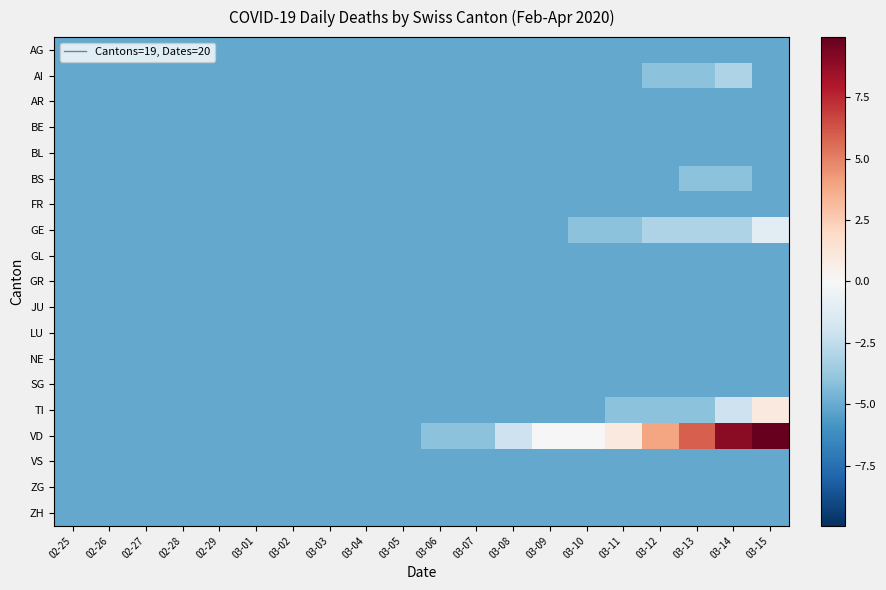

Reading left to right, extract all data points from this chart.

AG: 02-25=-5.1	02-26=-5.1	02-27=-5.1	02-28=-5.1	02-29=-5.1	03-01=-5.1	03-02=-5.1	03-03=-5.1	03-04=-5.1	03-05=-5.1	03-06=-5.1	03-07=-5.1	03-08=-5.1	03-09=-5.1	03-10=-5.1	03-11=-5.1	03-12=-5.1	03-13=-5.1	03-14=-5.1	03-15=-5.1
AI: 02-25=-5.1	02-26=-5.1	02-27=-5.1	02-28=-5.1	02-29=-5.1	03-01=-5.1	03-02=-5.1	03-03=-5.1	03-04=-5.1	03-05=-5.1	03-06=-5.1	03-07=-5.1	03-08=-5.1	03-09=-5.1	03-10=-5.1	03-11=-5.1	03-12=-4.1	03-13=-4.1	03-14=-3.1	03-15=-5.1
AR: 02-25=-5.1	02-26=-5.1	02-27=-5.1	02-28=-5.1	02-29=-5.1	03-01=-5.1	03-02=-5.1	03-03=-5.1	03-04=-5.1	03-05=-5.1	03-06=-5.1	03-07=-5.1	03-08=-5.1	03-09=-5.1	03-10=-5.1	03-11=-5.1	03-12=-5.1	03-13=-5.1	03-14=-5.1	03-15=-5.1
BE: 02-25=-5.1	02-26=-5.1	02-27=-5.1	02-28=-5.1	02-29=-5.1	03-01=-5.1	03-02=-5.1	03-03=-5.1	03-04=-5.1	03-05=-5.1	03-06=-5.1	03-07=-5.1	03-08=-5.1	03-09=-5.1	03-10=-5.1	03-11=-5.1	03-12=-5.1	03-13=-5.1	03-14=-5.1	03-15=-5.1
BL: 02-25=-5.1	02-26=-5.1	02-27=-5.1	02-28=-5.1	02-29=-5.1	03-01=-5.1	03-02=-5.1	03-03=-5.1	03-04=-5.1	03-05=-5.1	03-06=-5.1	03-07=-5.1	03-08=-5.1	03-09=-5.1	03-10=-5.1	03-11=-5.1	03-12=-5.1	03-13=-5.1	03-14=-5.1	03-15=-5.1
BS: 02-25=-5.1	02-26=-5.1	02-27=-5.1	02-28=-5.1	02-29=-5.1	03-01=-5.1	03-02=-5.1	03-03=-5.1	03-04=-5.1	03-05=-5.1	03-06=-5.1	03-07=-5.1	03-08=-5.1	03-09=-5.1	03-10=-5.1	03-11=-5.1	03-12=-5.1	03-13=-4.1	03-14=-4.1	03-15=-5.1
FR: 02-25=-5.1	02-26=-5.1	02-27=-5.1	02-28=-5.1	02-29=-5.1	03-01=-5.1	03-02=-5.1	03-03=-5.1	03-04=-5.1	03-05=-5.1	03-06=-5.1	03-07=-5.1	03-08=-5.1	03-09=-5.1	03-10=-5.1	03-11=-5.1	03-12=-5.1	03-13=-5.1	03-14=-5.1	03-15=-5.1
GE: 02-25=-5.1	02-26=-5.1	02-27=-5.1	02-28=-5.1	02-29=-5.1	03-01=-5.1	03-02=-5.1	03-03=-5.1	03-04=-5.1	03-05=-5.1	03-06=-5.1	03-07=-5.1	03-08=-5.1	03-09=-5.1	03-10=-4.1	03-11=-4.1	03-12=-3.1	03-13=-3.1	03-14=-3.1	03-15=-1.1
GL: 02-25=-5.1	02-26=-5.1	02-27=-5.1	02-28=-5.1	02-29=-5.1	03-01=-5.1	03-02=-5.1	03-03=-5.1	03-04=-5.1	03-05=-5.1	03-06=-5.1	03-07=-5.1	03-08=-5.1	03-09=-5.1	03-10=-5.1	03-11=-5.1	03-12=-5.1	03-13=-5.1	03-14=-5.1	03-15=-5.1
GR: 02-25=-5.1	02-26=-5.1	02-27=-5.1	02-28=-5.1	02-29=-5.1	03-01=-5.1	03-02=-5.1	03-03=-5.1	03-04=-5.1	03-05=-5.1	03-06=-5.1	03-07=-5.1	03-08=-5.1	03-09=-5.1	03-10=-5.1	03-11=-5.1	03-12=-5.1	03-13=-5.1	03-14=-5.1	03-15=-5.1
JU: 02-25=-5.1	02-26=-5.1	02-27=-5.1	02-28=-5.1	02-29=-5.1	03-01=-5.1	03-02=-5.1	03-03=-5.1	03-04=-5.1	03-05=-5.1	03-06=-5.1	03-07=-5.1	03-08=-5.1	03-09=-5.1	03-10=-5.1	03-11=-5.1	03-12=-5.1	03-13=-5.1	03-14=-5.1	03-15=-5.1
LU: 02-25=-5.1	02-26=-5.1	02-27=-5.1	02-28=-5.1	02-29=-5.1	03-01=-5.1	03-02=-5.1	03-03=-5.1	03-04=-5.1	03-05=-5.1	03-06=-5.1	03-07=-5.1	03-08=-5.1	03-09=-5.1	03-10=-5.1	03-11=-5.1	03-12=-5.1	03-13=-5.1	03-14=-5.1	03-15=-5.1
NE: 02-25=-5.1	02-26=-5.1	02-27=-5.1	02-28=-5.1	02-29=-5.1	03-01=-5.1	03-02=-5.1	03-03=-5.1	03-04=-5.1	03-05=-5.1	03-06=-5.1	03-07=-5.1	03-08=-5.1	03-09=-5.1	03-10=-5.1	03-11=-5.1	03-12=-5.1	03-13=-5.1	03-14=-5.1	03-15=-5.1
SG: 02-25=-5.1	02-26=-5.1	02-27=-5.1	02-28=-5.1	02-29=-5.1	03-01=-5.1	03-02=-5.1	03-03=-5.1	03-04=-5.1	03-05=-5.1	03-06=-5.1	03-07=-5.1	03-08=-5.1	03-09=-5.1	03-10=-5.1	03-11=-5.1	03-12=-5.1	03-13=-5.1	03-14=-5.1	03-15=-5.1
TI: 02-25=-5.1	02-26=-5.1	02-27=-5.1	02-28=-5.1	02-29=-5.1	03-01=-5.1	03-02=-5.1	03-03=-5.1	03-04=-5.1	03-05=-5.1	03-06=-5.1	03-07=-5.1	03-08=-5.1	03-09=-5.1	03-10=-5.1	03-11=-4.1	03-12=-4.1	03-13=-4.1	03-14=-2.1	03-15=0.9
VD: 02-25=-5.1	02-26=-5.1	02-27=-5.1	02-28=-5.1	02-29=-5.1	03-01=-5.1	03-02=-5.1	03-03=-5.1	03-04=-5.1	03-05=-5.1	03-06=-4.1	03-07=-4.1	03-08=-2.1	03-09=-0.1	03-10=-0.1	03-11=0.9	03-12=3.9	03-13=5.9	03-14=8.9	03-15=9.9
VS: 02-25=-5.1	02-26=-5.1	02-27=-5.1	02-28=-5.1	02-29=-5.1	03-01=-5.1	03-02=-5.1	03-03=-5.1	03-04=-5.1	03-05=-5.1	03-06=-5.1	03-07=-5.1	03-08=-5.1	03-09=-5.1	03-10=-5.1	03-11=-5.1	03-12=-5.1	03-13=-5.1	03-14=-5.1	03-15=-5.1
ZG: 02-25=-5.1	02-26=-5.1	02-27=-5.1	02-28=-5.1	02-29=-5.1	03-01=-5.1	03-02=-5.1	03-03=-5.1	03-04=-5.1	03-05=-5.1	03-06=-5.1	03-07=-5.1	03-08=-5.1	03-09=-5.1	03-10=-5.1	03-11=-5.1	03-12=-5.1	03-13=-5.1	03-14=-5.1	03-15=-5.1
ZH: 02-25=-5.1	02-26=-5.1	02-27=-5.1	02-28=-5.1	02-29=-5.1	03-01=-5.1	03-02=-5.1	03-03=-5.1	03-04=-5.1	03-05=-5.1	03-06=-5.1	03-07=-5.1	03-08=-5.1	03-09=-5.1	03-10=-5.1	03-11=-5.1	03-12=-5.1	03-13=-5.1	03-14=-5.1	03-15=-5.1